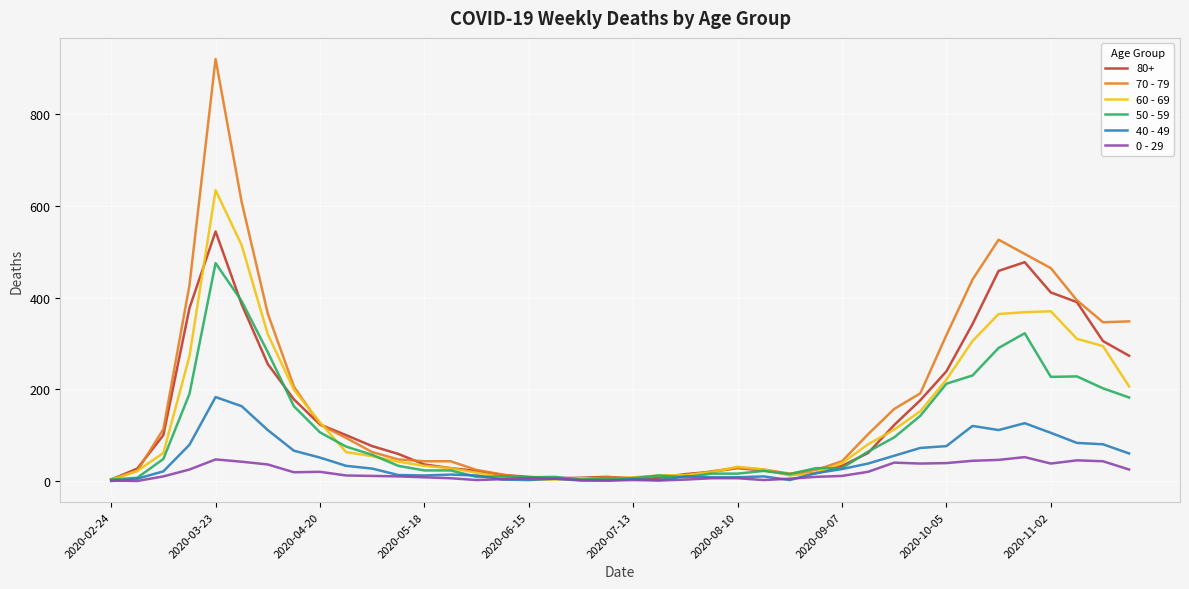

List the series in order of their peak value, highest first.

70 - 79, 60 - 69, 80+, 50 - 59, 40 - 49, 0 - 29